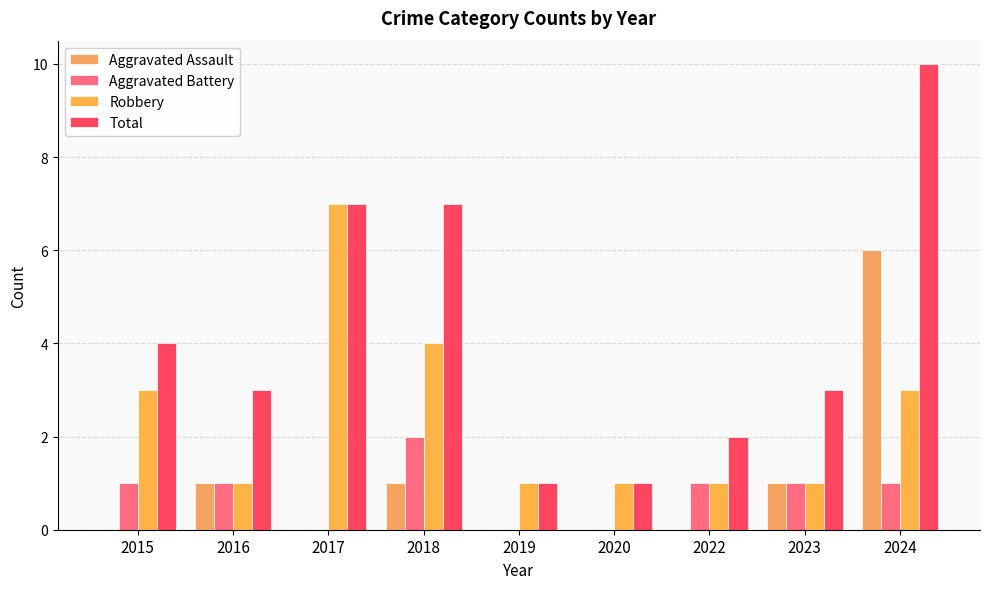

True or false: Total has a value of 1 at 2020.

True